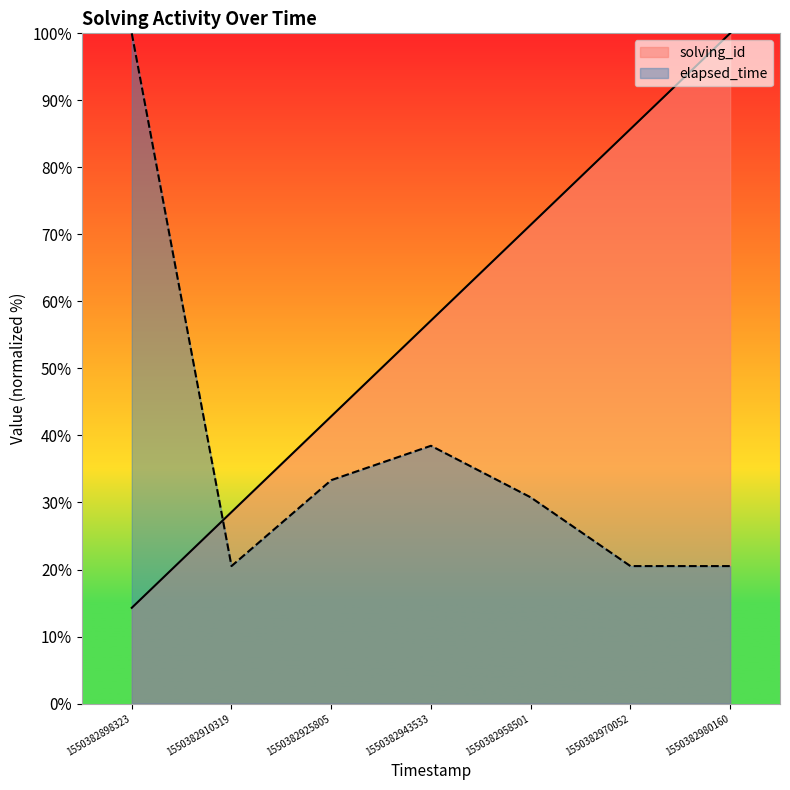

Where is solving_id nearest to the value 57?

1550382943533